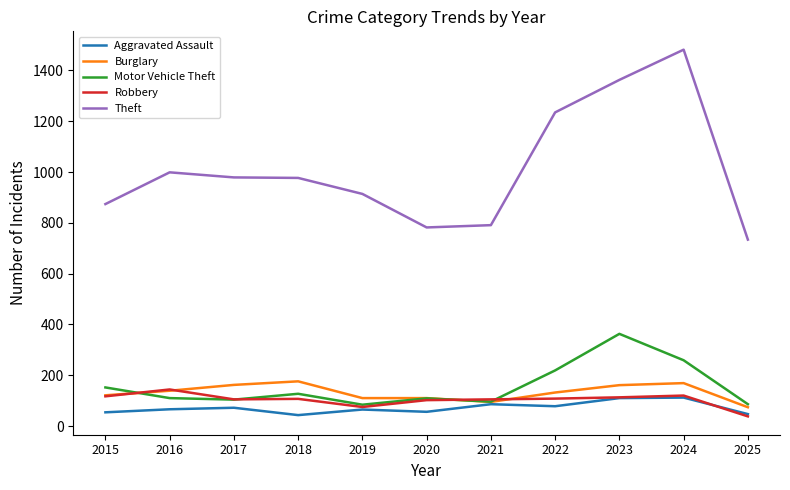

How many categories are shown in the chart?

11